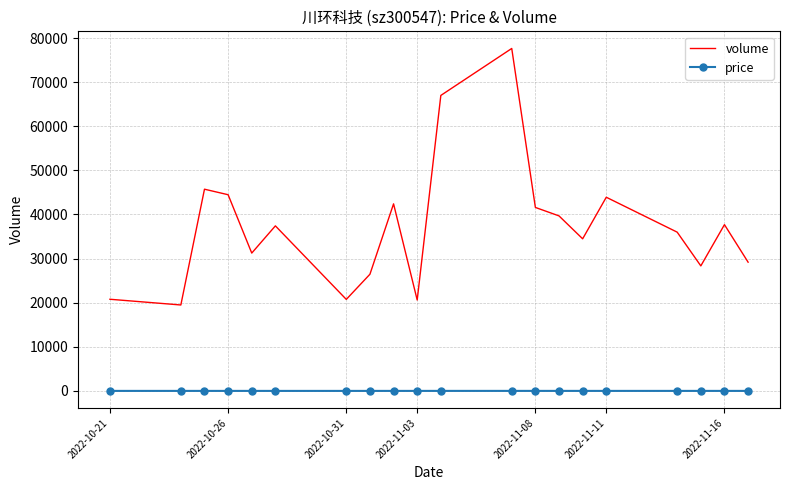

Count the number of categories in the chart.

20